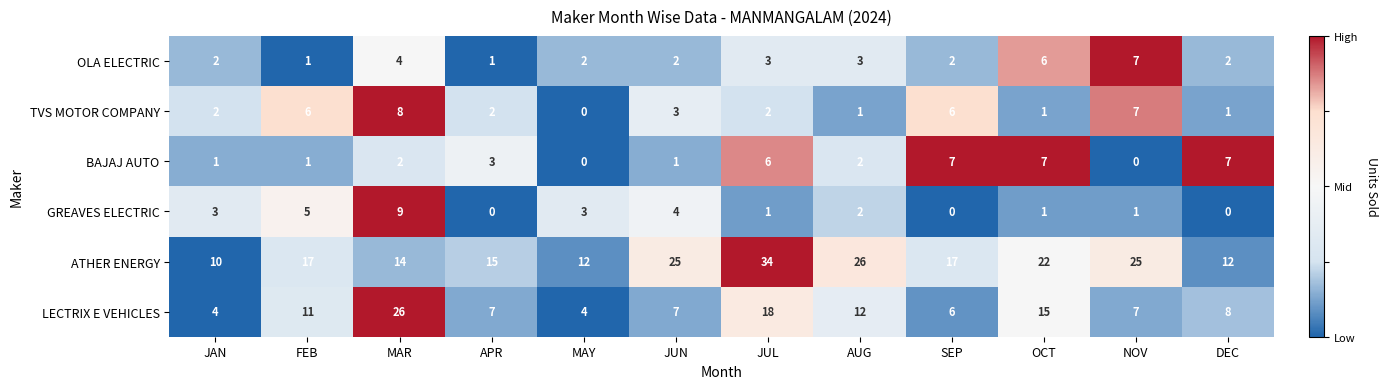

What is the total value across all series at FEB?

41